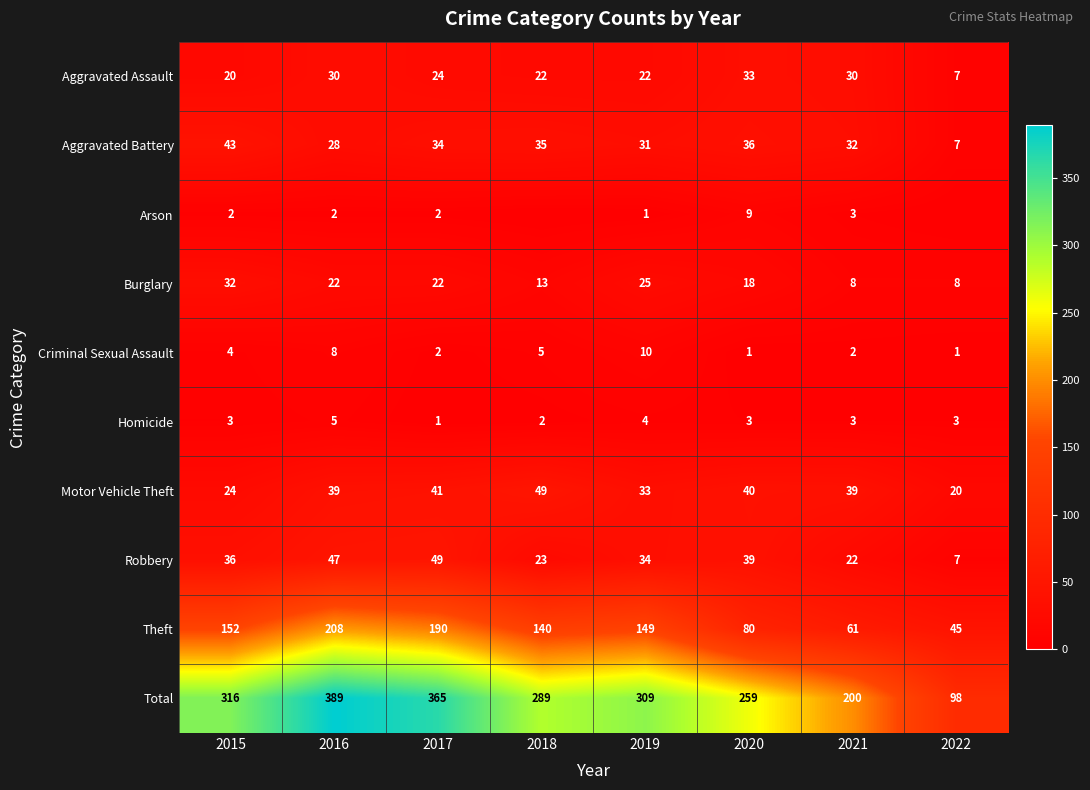

Which label corresponds to the largest value in the chart?

2016